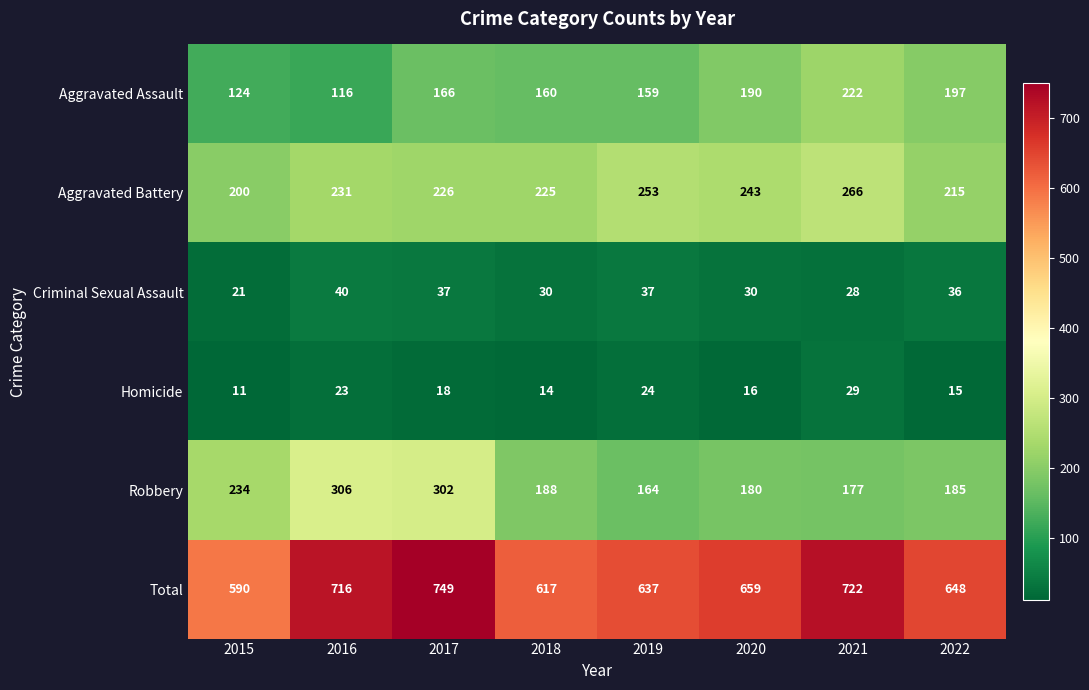

Rank the series at 2016 from lowest to highest value.

Homicide, Criminal Sexual Assault, Aggravated Assault, Aggravated Battery, Robbery, Total